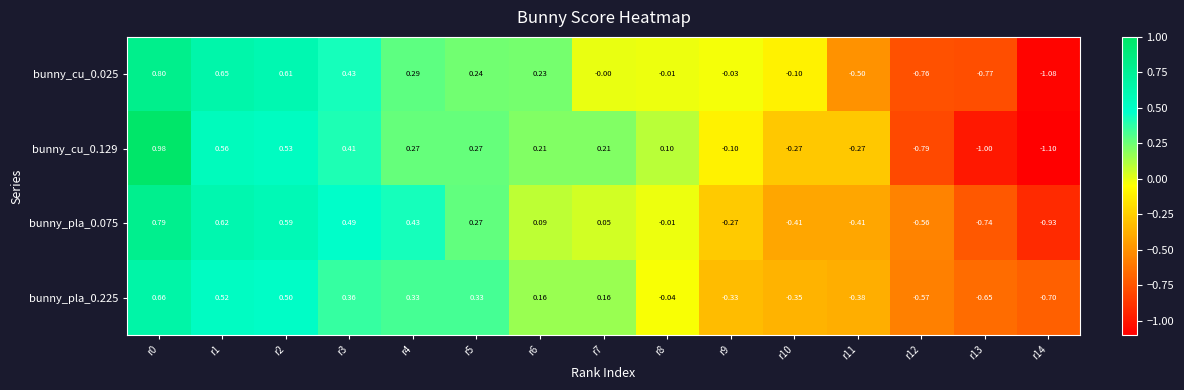

Is the value of bunny_cu_0.129 at r1 greater than the value of bunny_pla_0.225 at r4?

Yes